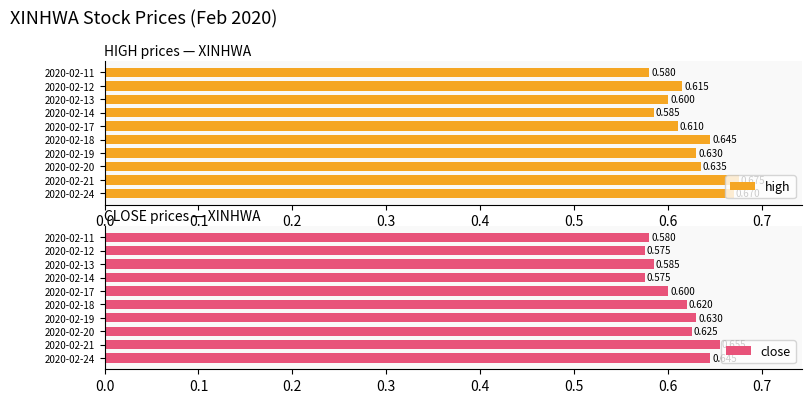

How many bars are there in total?

20